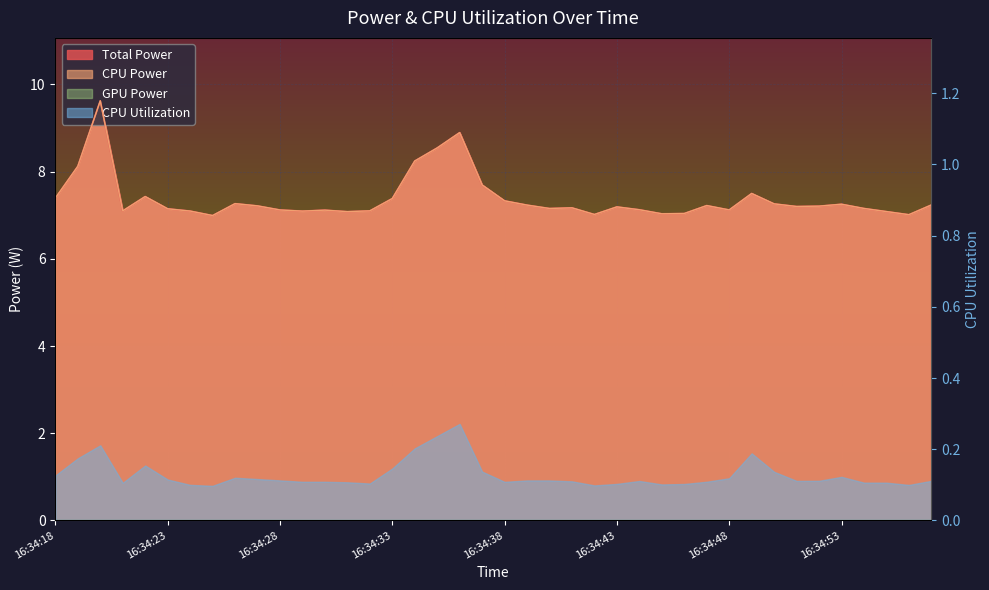

Where does the CPU Power series first go above 7?

16:34:18